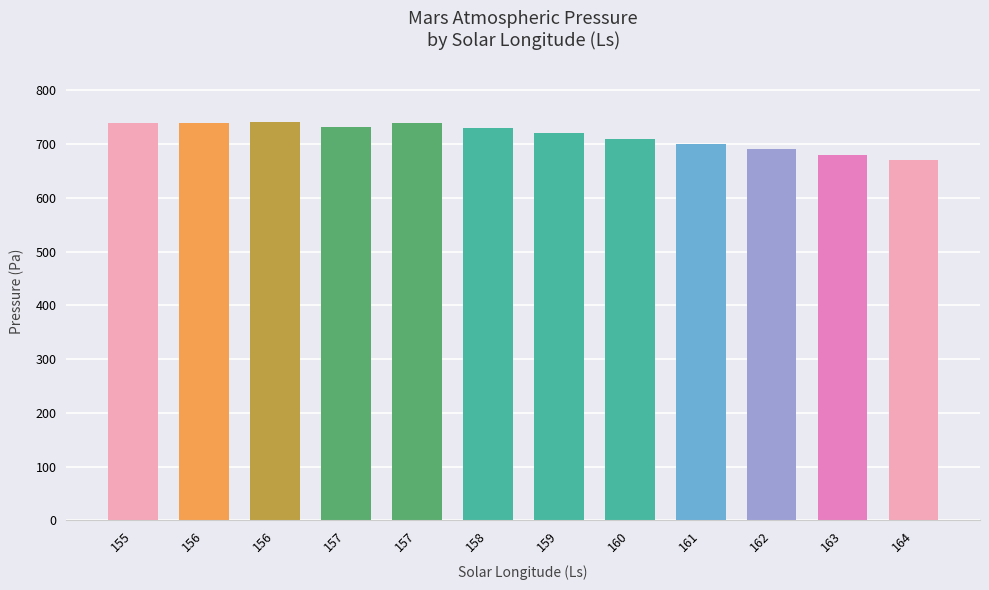

What is the smallest value displayed?

670